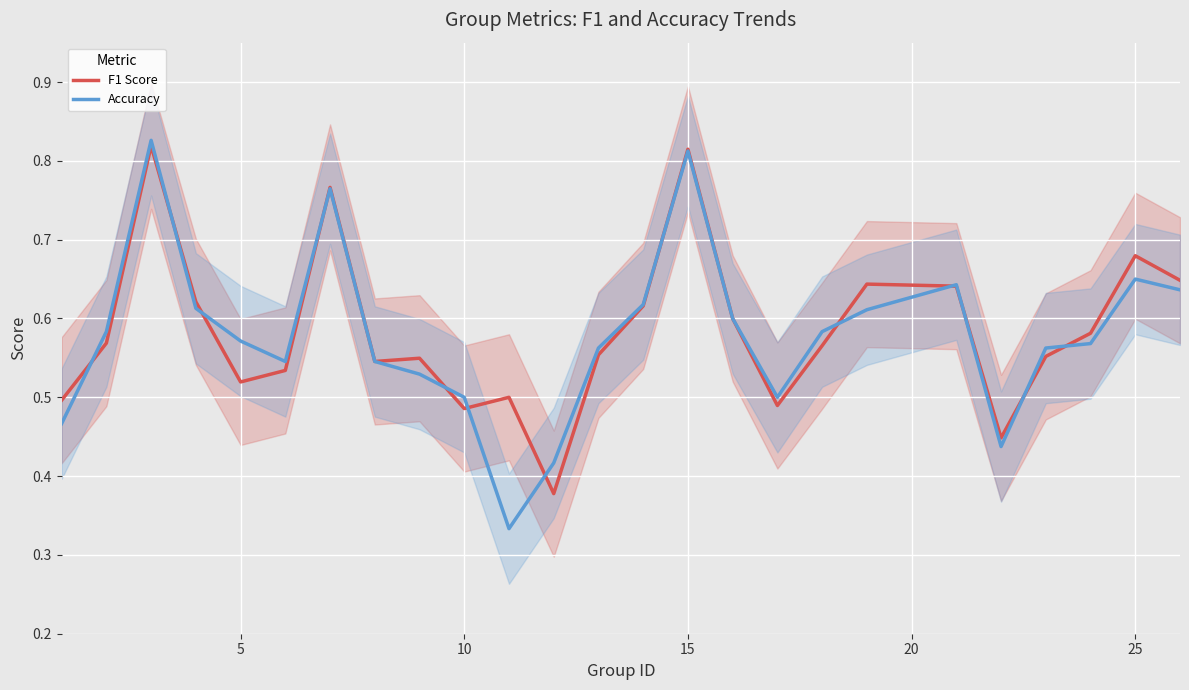

Which series ends up on top after the final intersection of Accuracy and F1 Score?

F1 Score